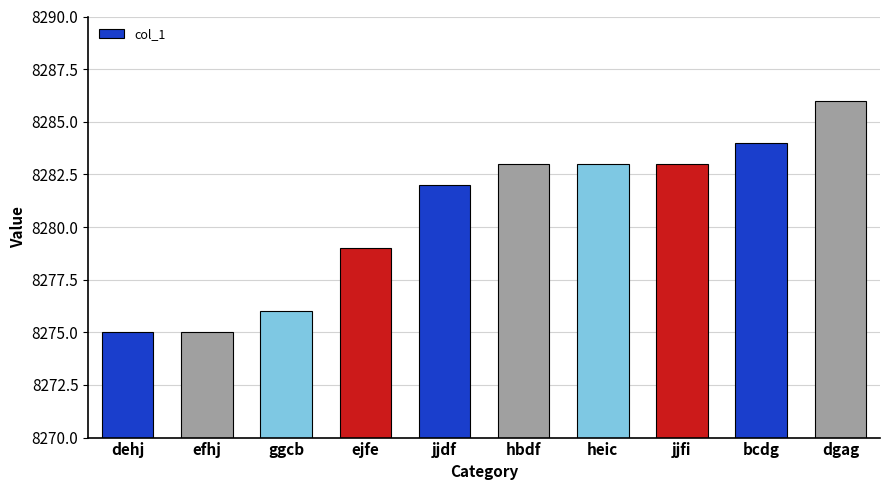

What position from the right is hbdf?

5